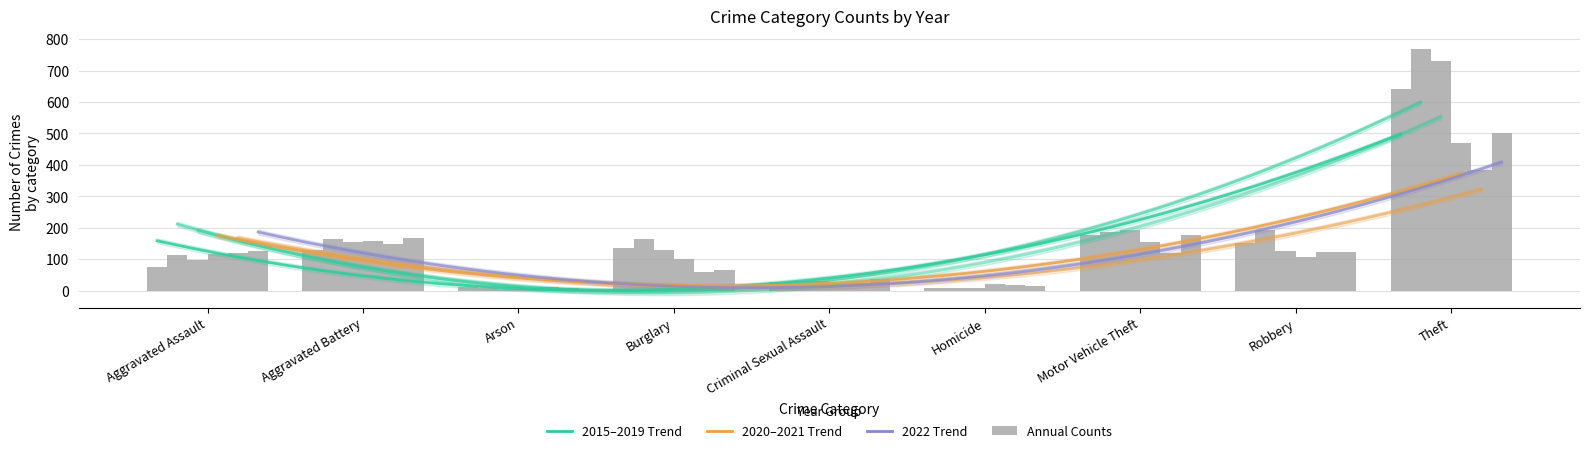

What is the label of the 1st bar from the left?

Aggravated Assault